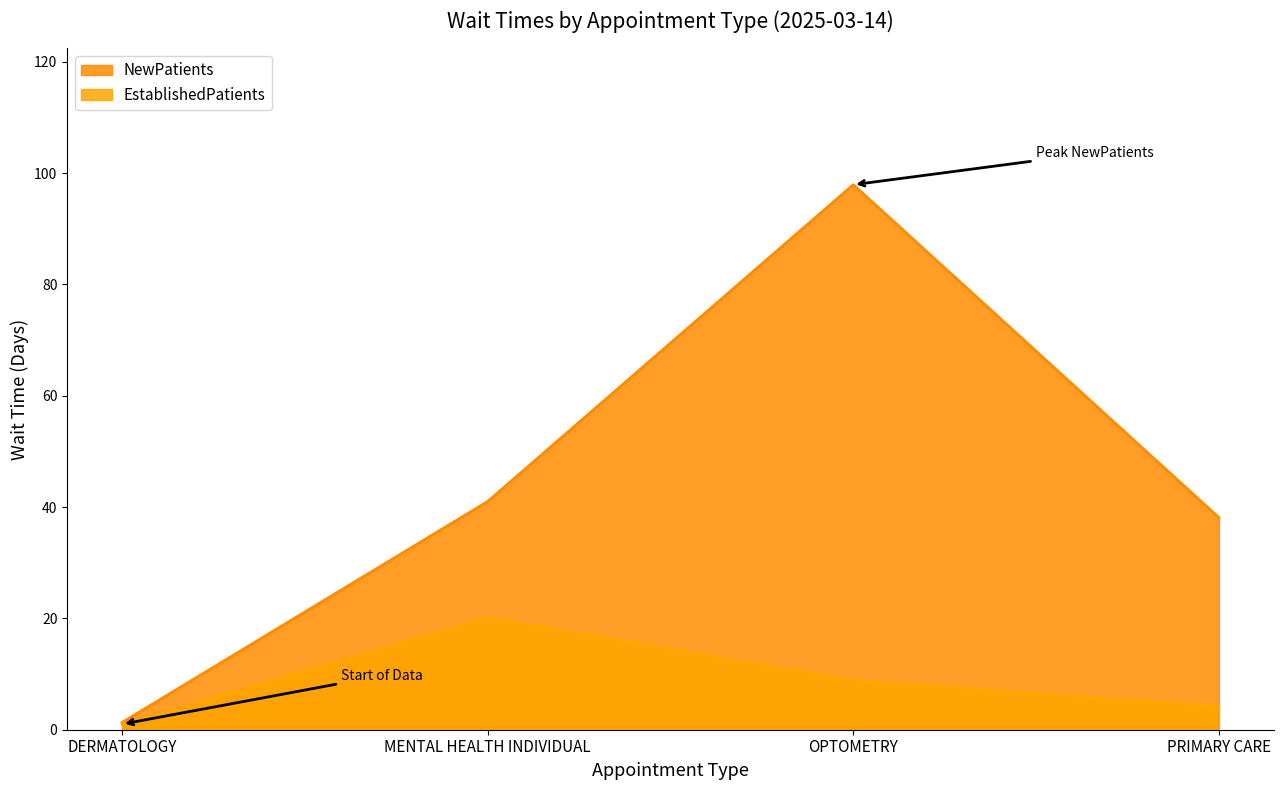

At which category is the sum across all series the highest?

OPTOMETRY